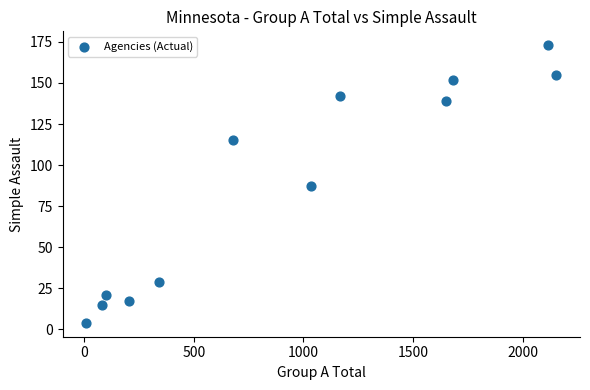

What is the average X value?

935